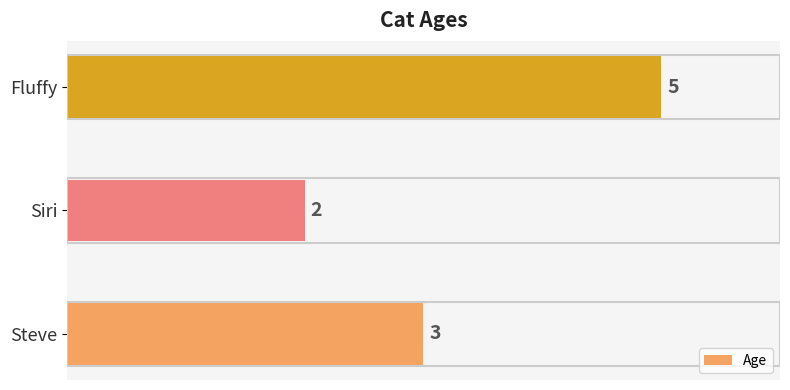

Count the values in the range 2 to 5.

3